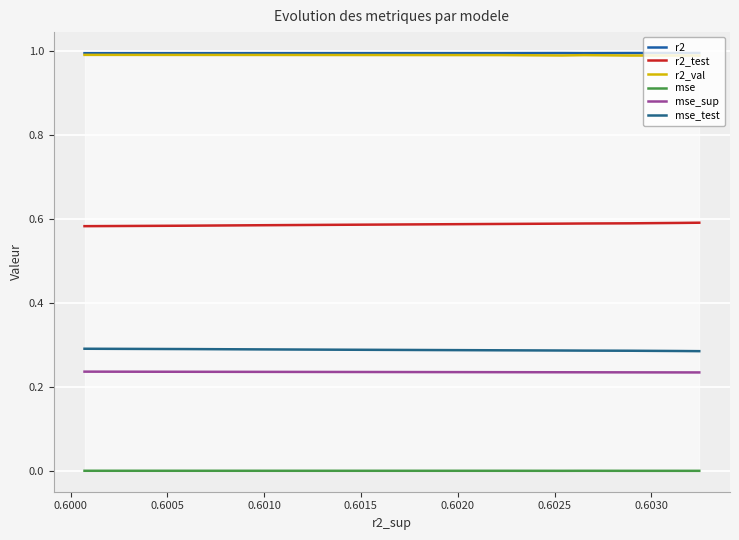

Is the value of mse_test at 0.6015 greater than the value of r2_val at 0.6015?

No